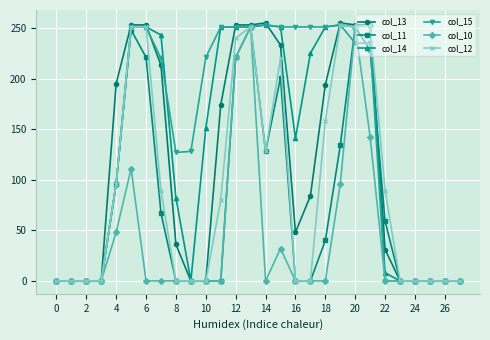

Which series has the largest range (max minus min)?

col_13